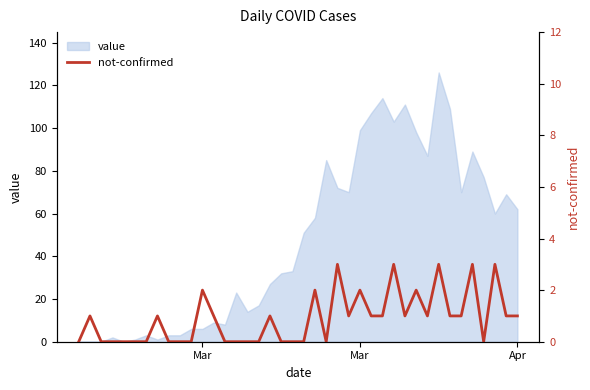

How many data points does each series have?

40